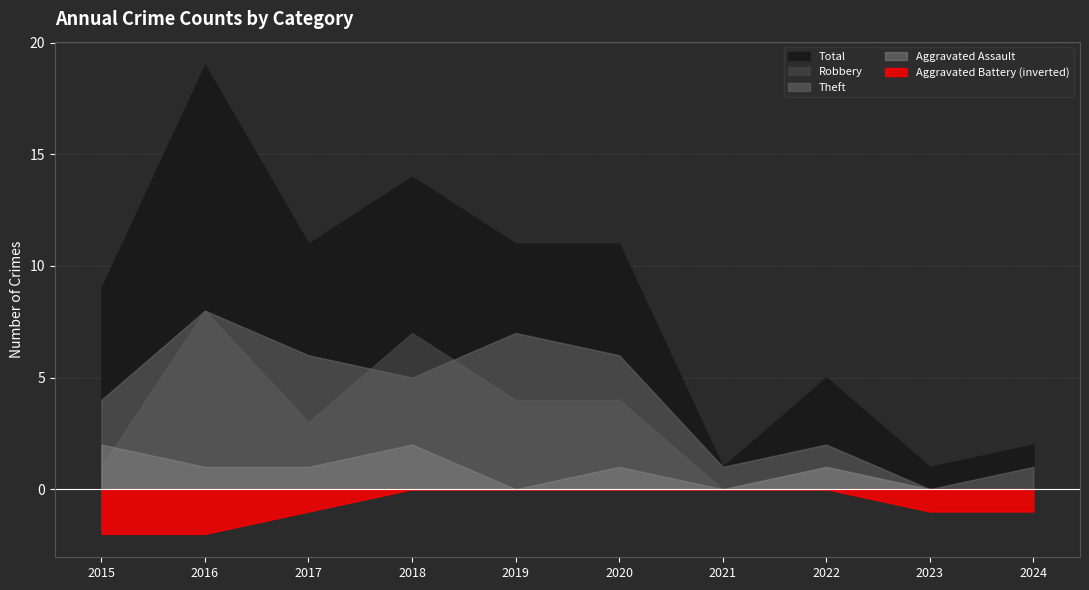

True or false: Robbery has more than 1 interior local peaks.

True